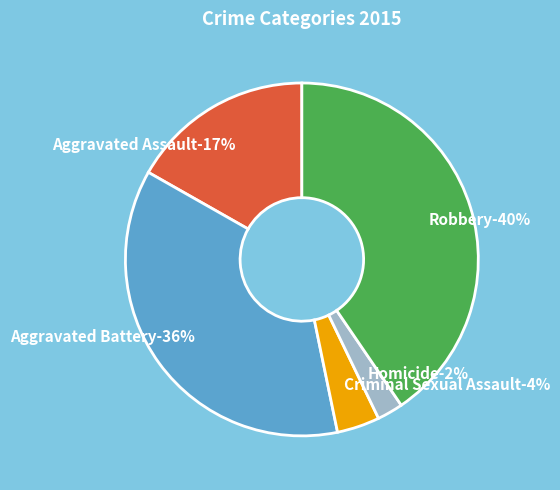

Which has a higher value, Criminal Sexual Assault or Aggravated Battery?

Aggravated Battery